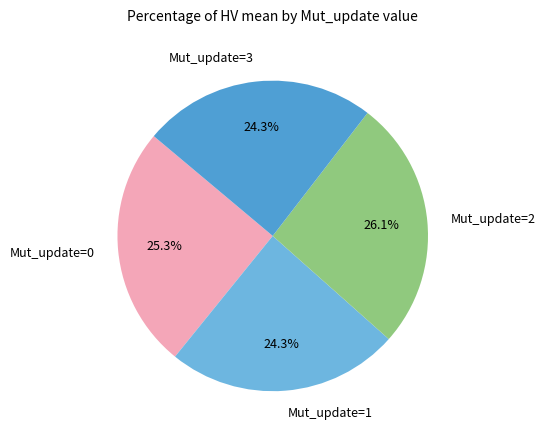

Combined, do Mut_update=3 and Mut_update=0 account for over 50%?

No